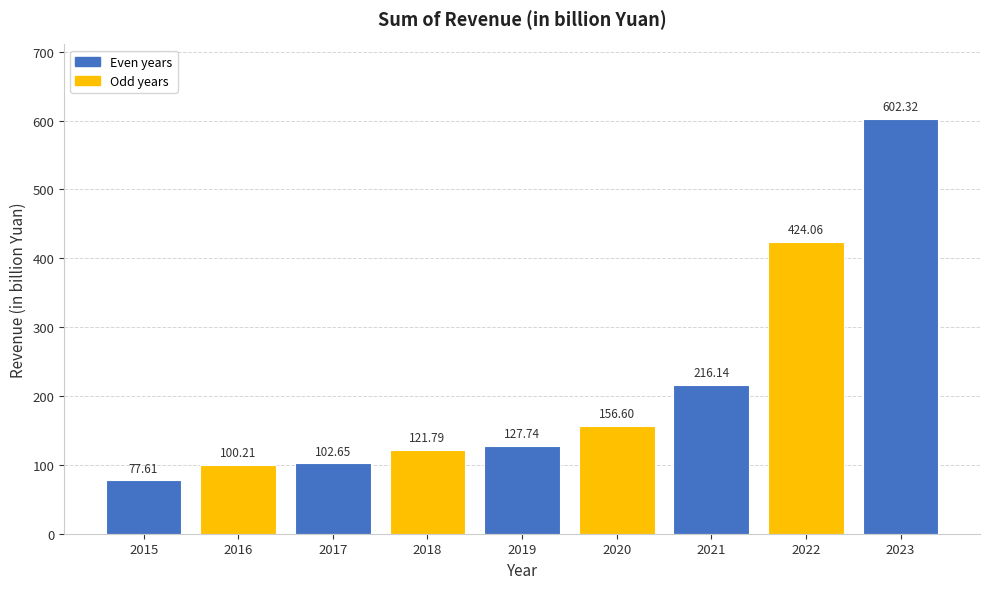

How many series are shown in this chart?

1